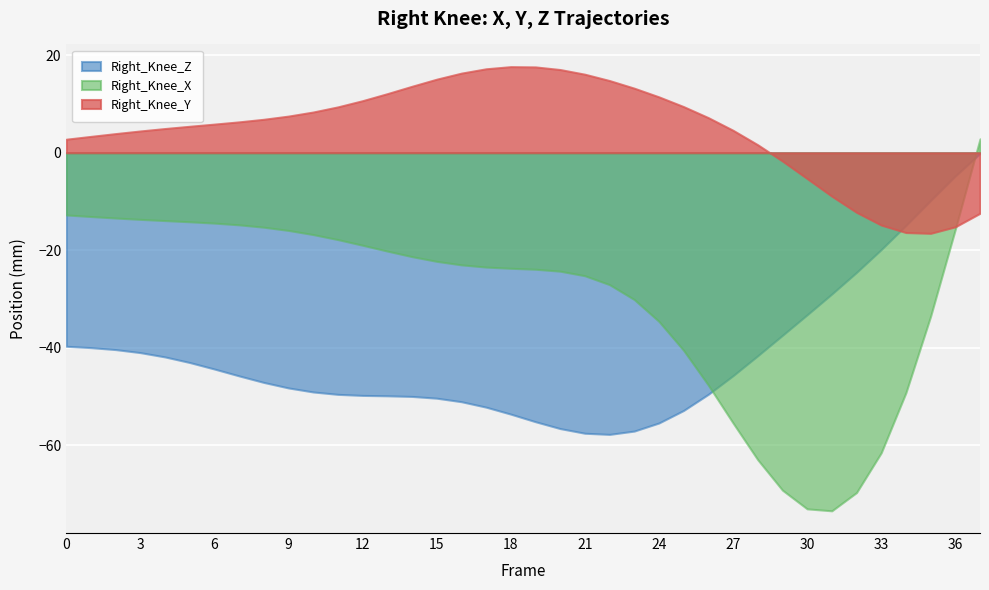

The Right_Knee_X series shows -25.4 at 7. True or false?

False